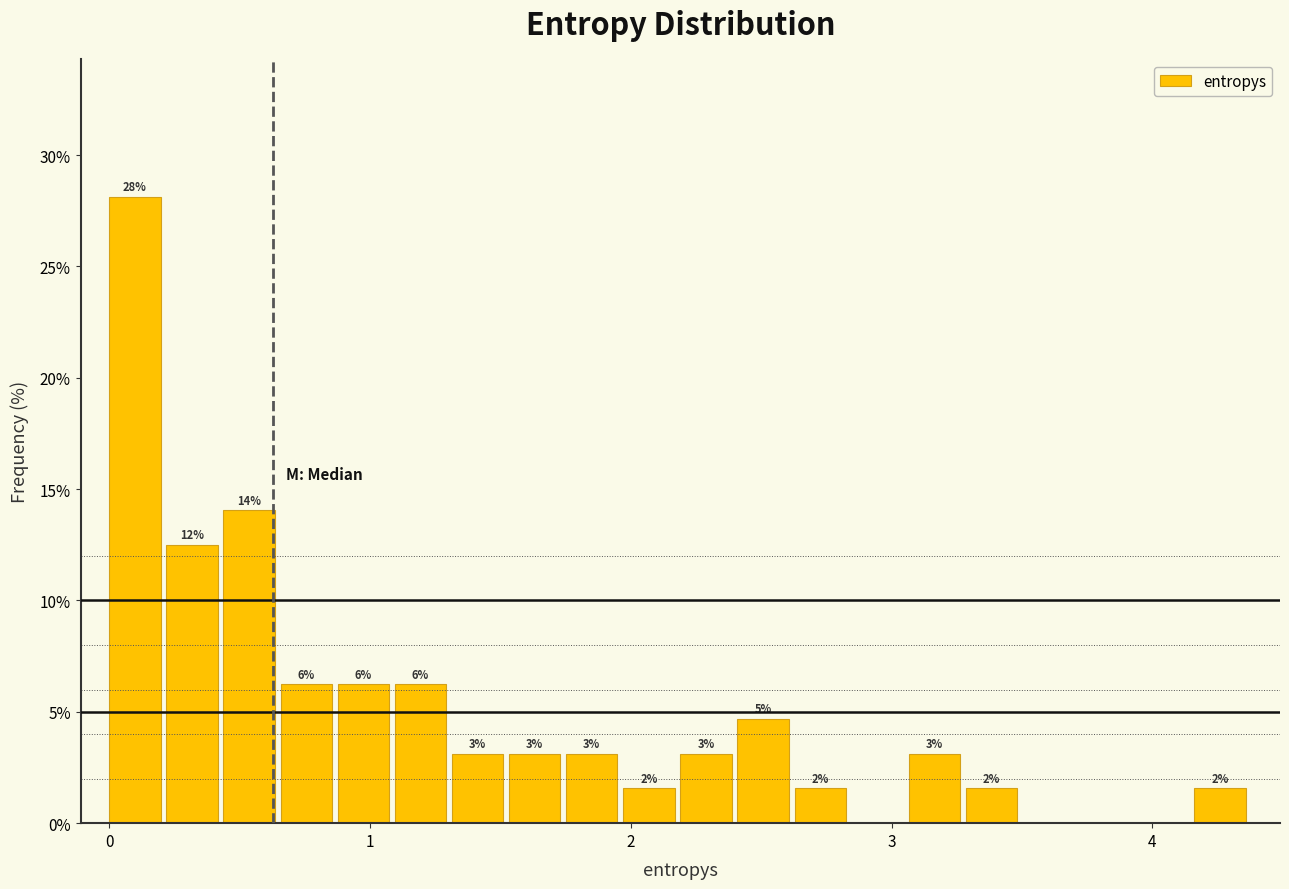

Around what value on the x-axis is the tallest bar? Give the approximate position of its centre, as read against the axis.

0.1